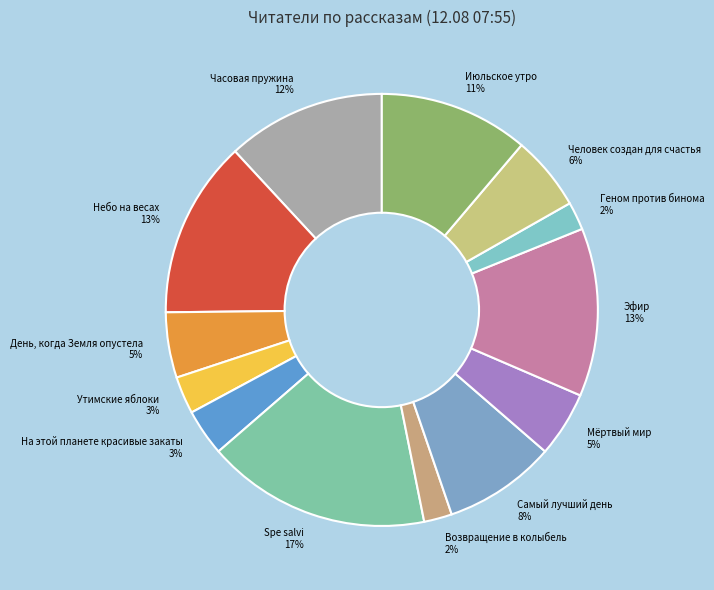

Is the sum of На этой планете красивые закаты and Часовая пружина greater than half?

No